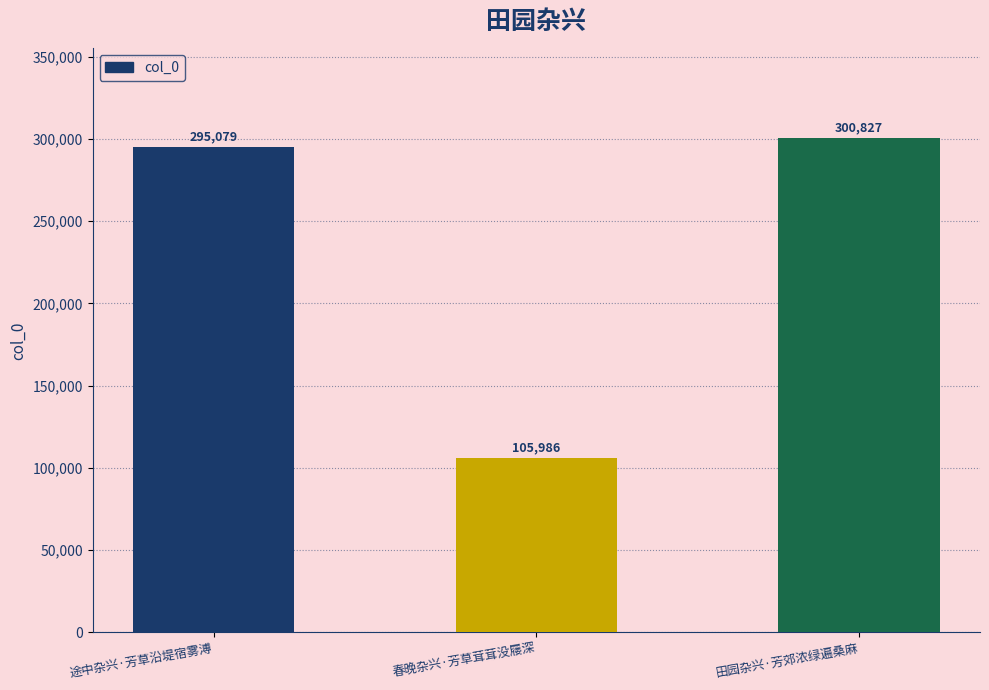

What is the smallest value displayed?

105986